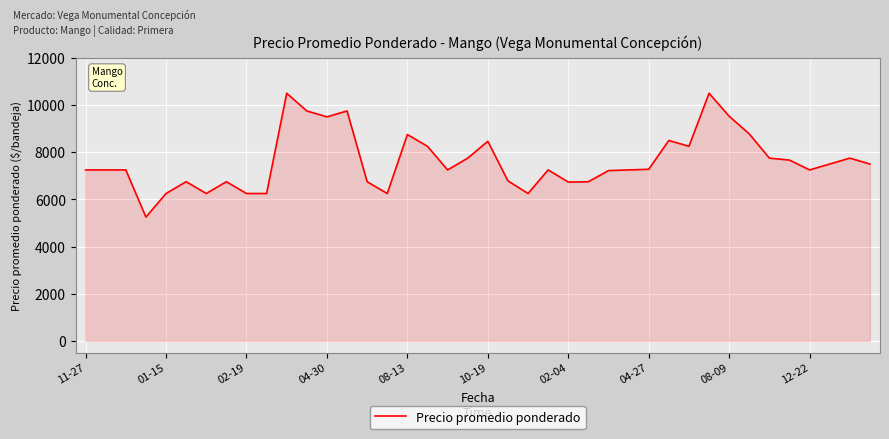

What is the smallest value displayed?

5250